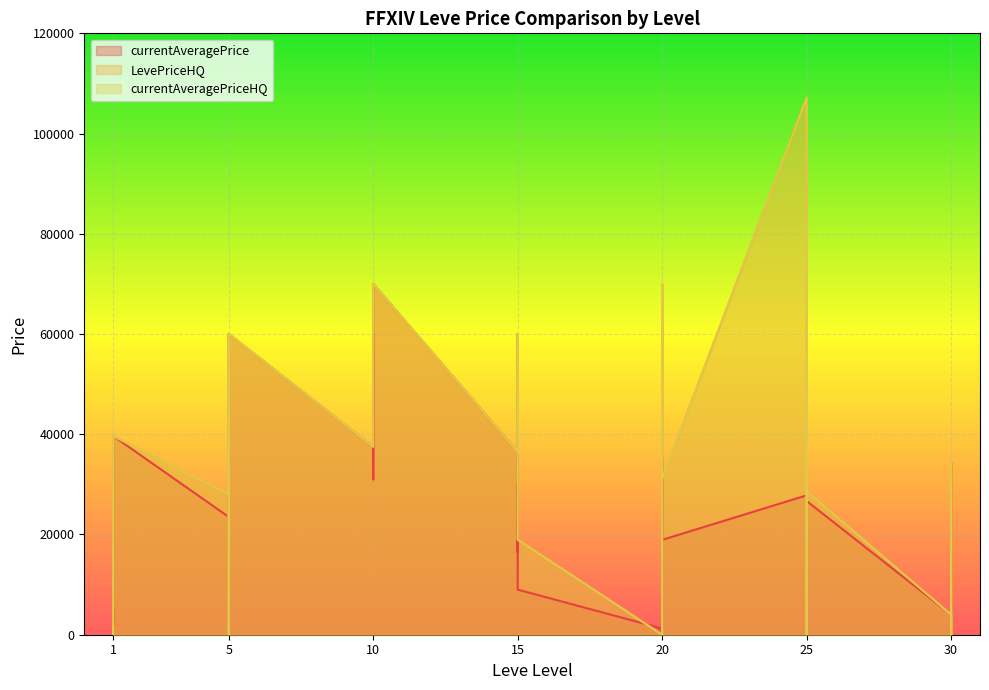

What is the difference between the maximum and minimum values in the LevePriceHQ series?

107162.5